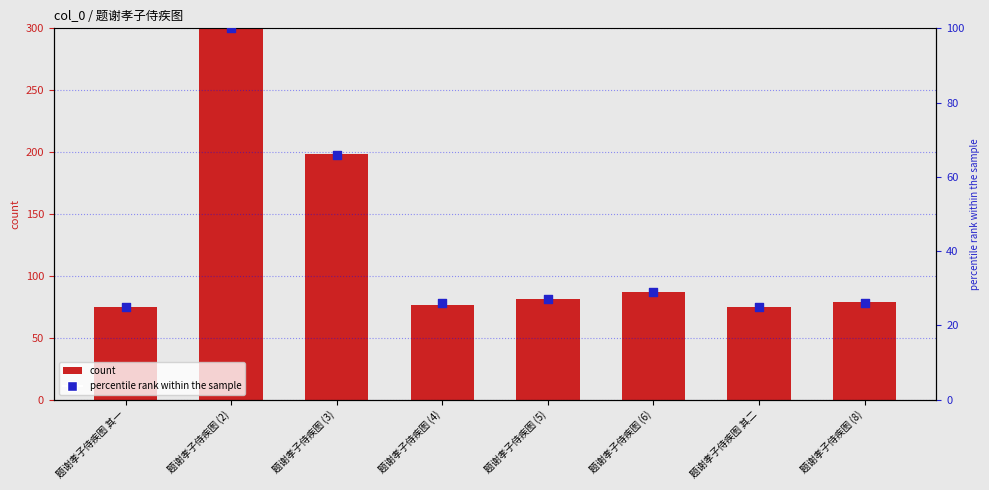

Which series contains the highest Y value?

col_0